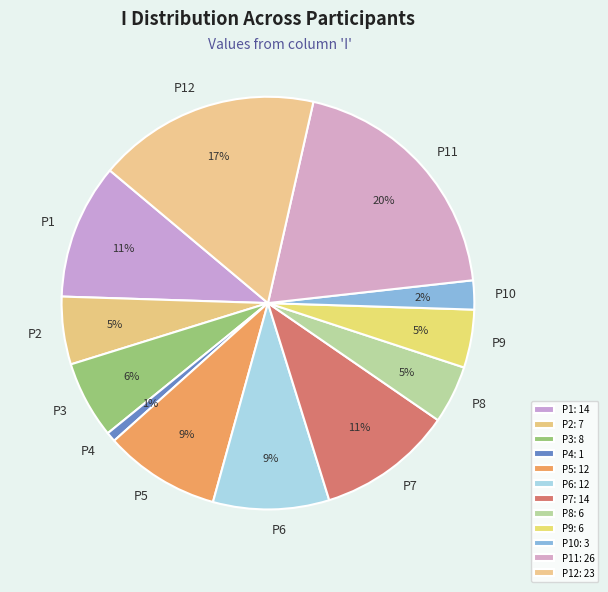

To the nearest percent, what percentage of the pie is P9?

5%